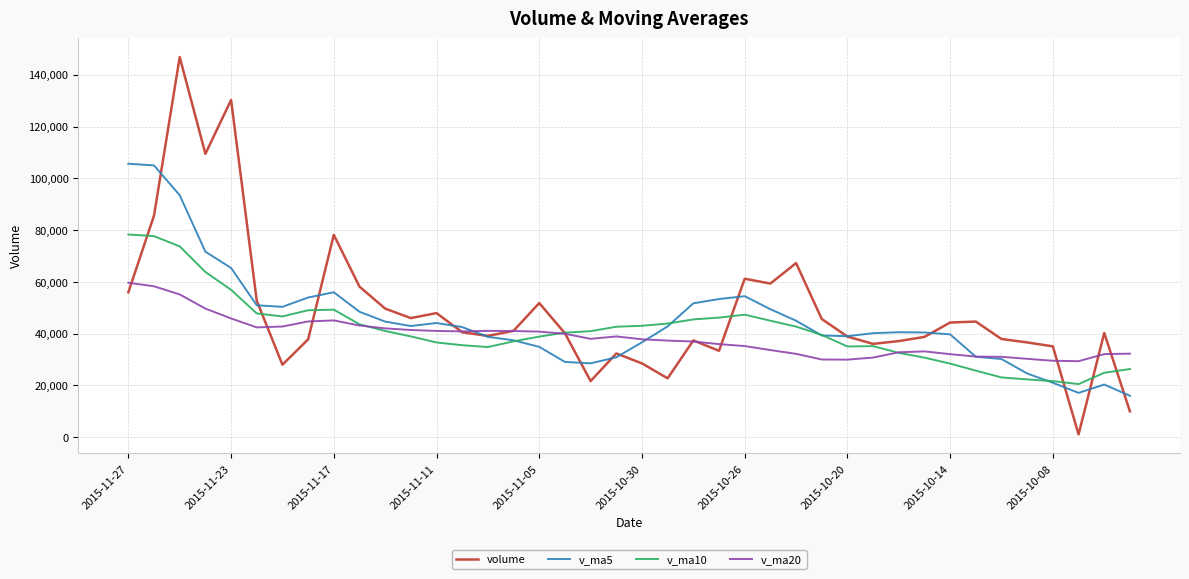

What is the maximum value for v_ma20?

59650.0